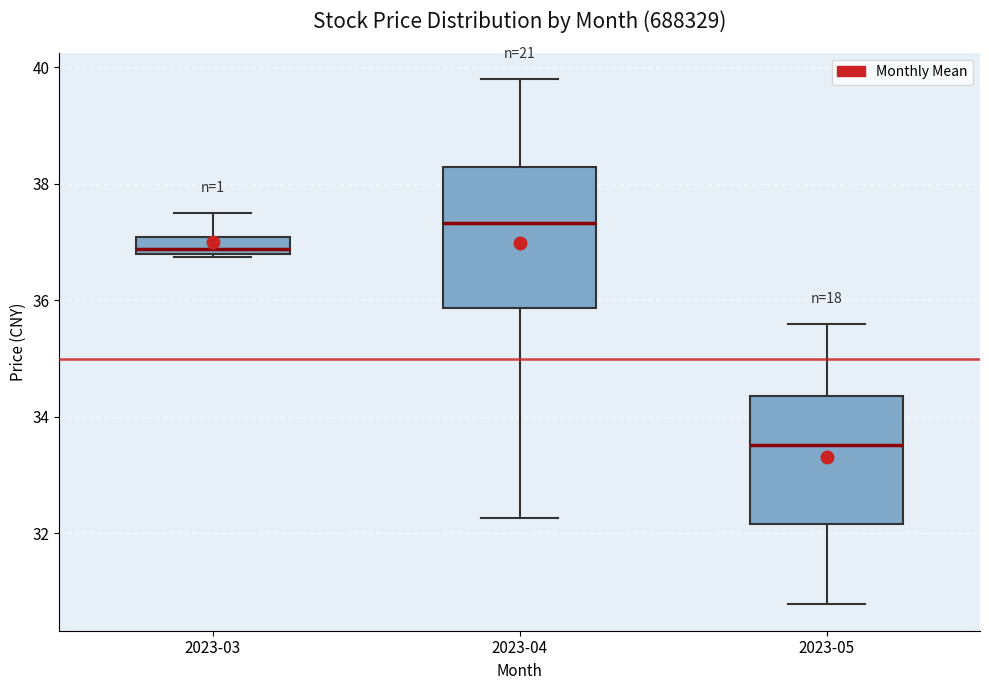

Reading left to right, read every box against the y-axis: the position of its median line, the range the box covers, and the ends of its whiskers. The values are not printed on the chart, so give them approximately, as read against the axis.

2023-03: median 36.8 (just above the box's lower edge), box 36.8 to 37.0, whiskers 36.8 to 37.6
2023-04: median 37.4, box 35.8 to 38.2, whiskers 32.2 to 39.8
2023-05: median 33.6, box 32.2 to 34.4, whiskers 30.8 to 35.6